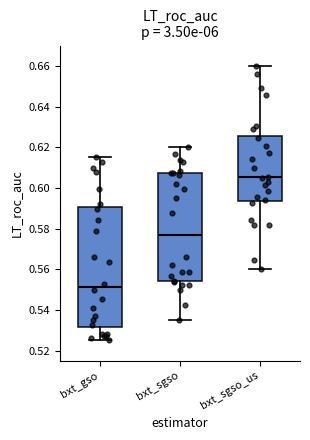

Which box is the tallest, from its lower edge to its upper edge?

bxt_gso